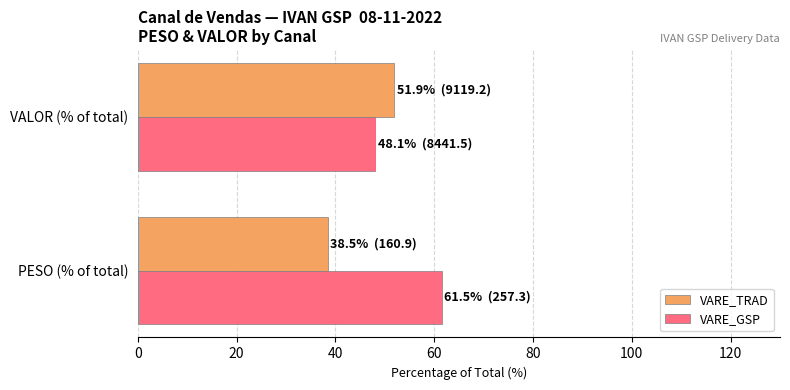

The VARE_TRAD series shows 30.4 at VALOR (% of total). True or false?

False